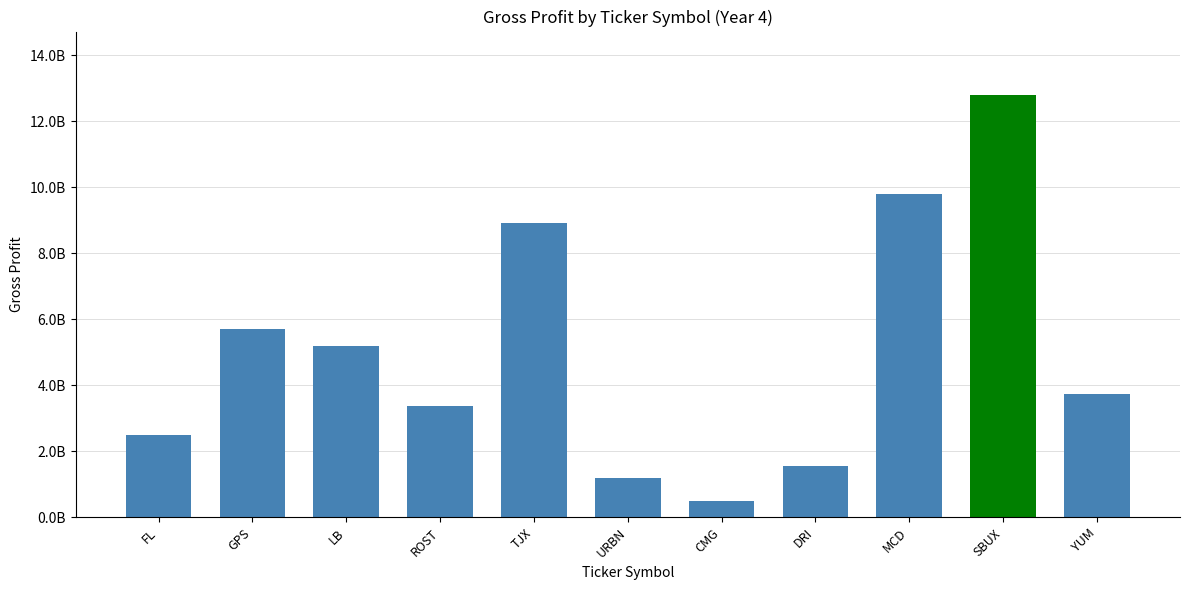

List the labels in order of value, largest first.

SBUX, MCD, TJX, GPS, LB, YUM, ROST, FL, DRI, URBN, CMG